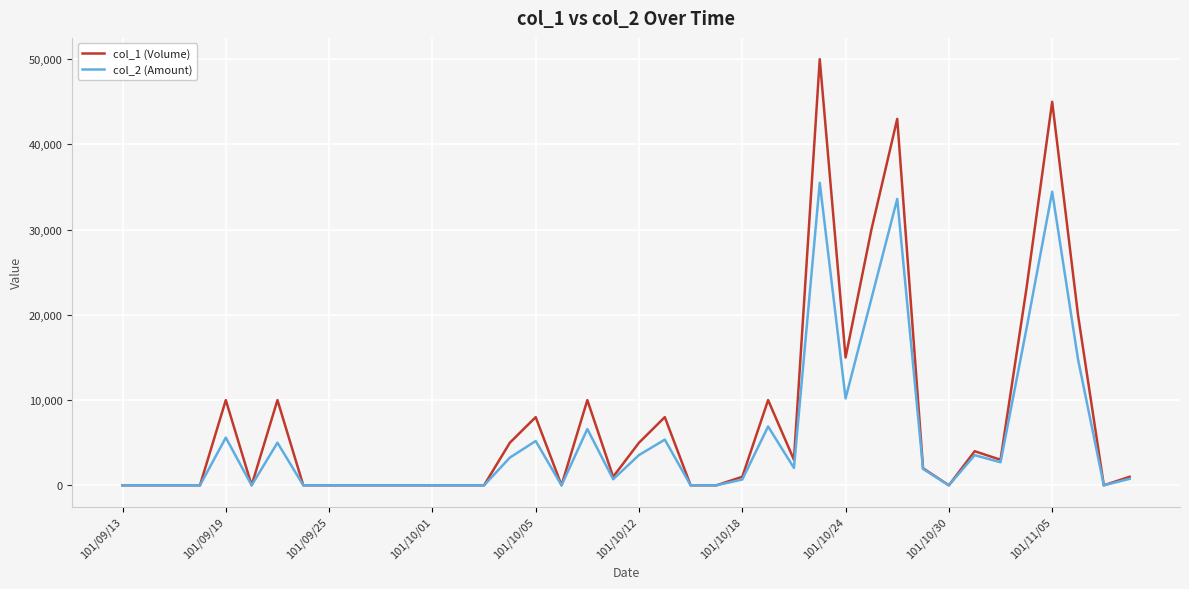

What is the maximum value shown in the chart?

50000